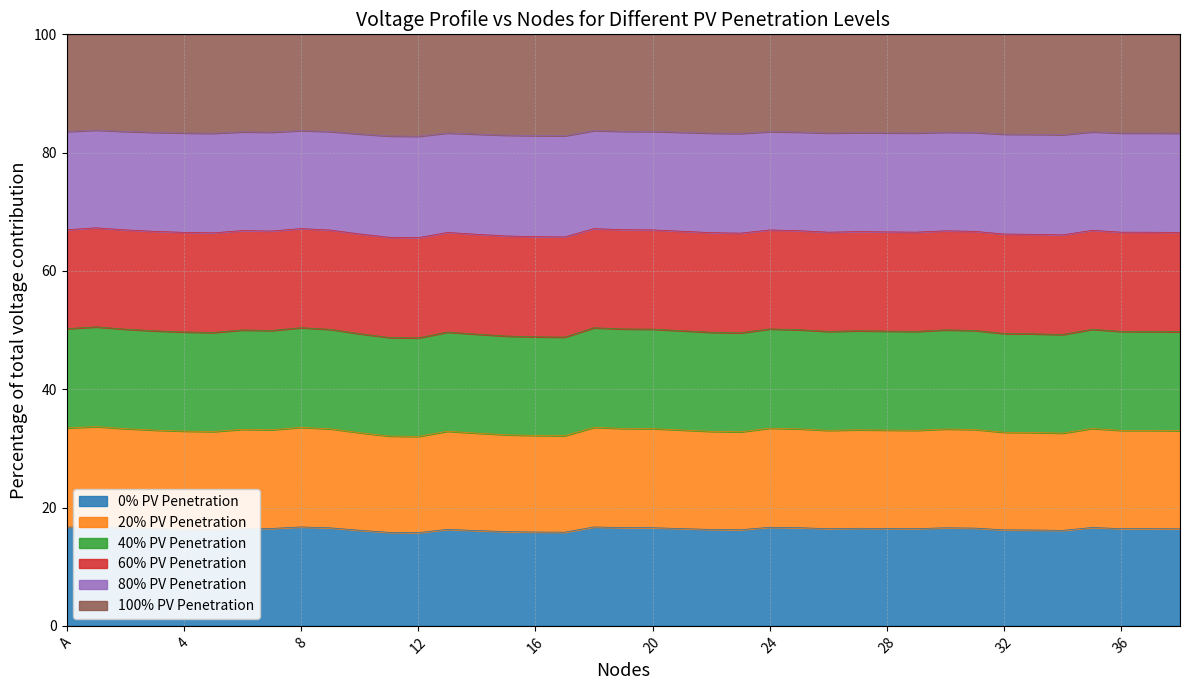

True or false: 60% PV Penetration and 100% PV Penetration intersect in this chart.

False